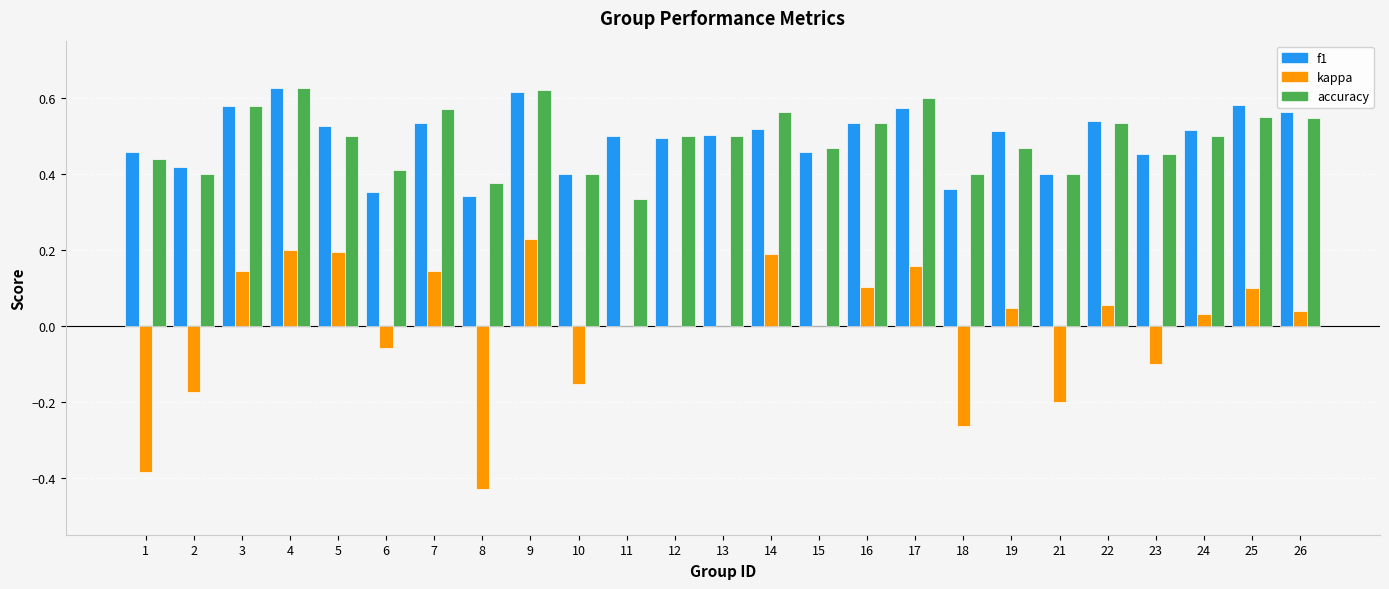

The value of f1 at 3 is 0.4. True or false?

False